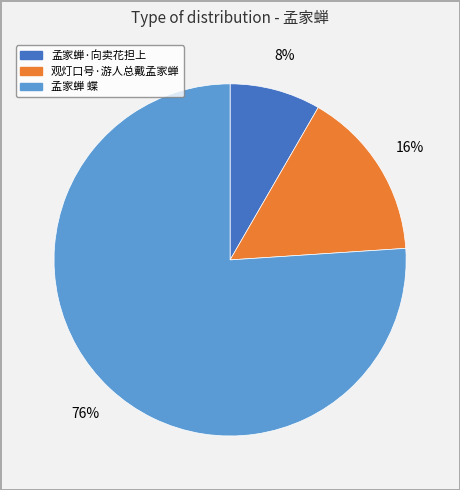

Is 孟家蝉 蝶 the majority of the pie?

Yes